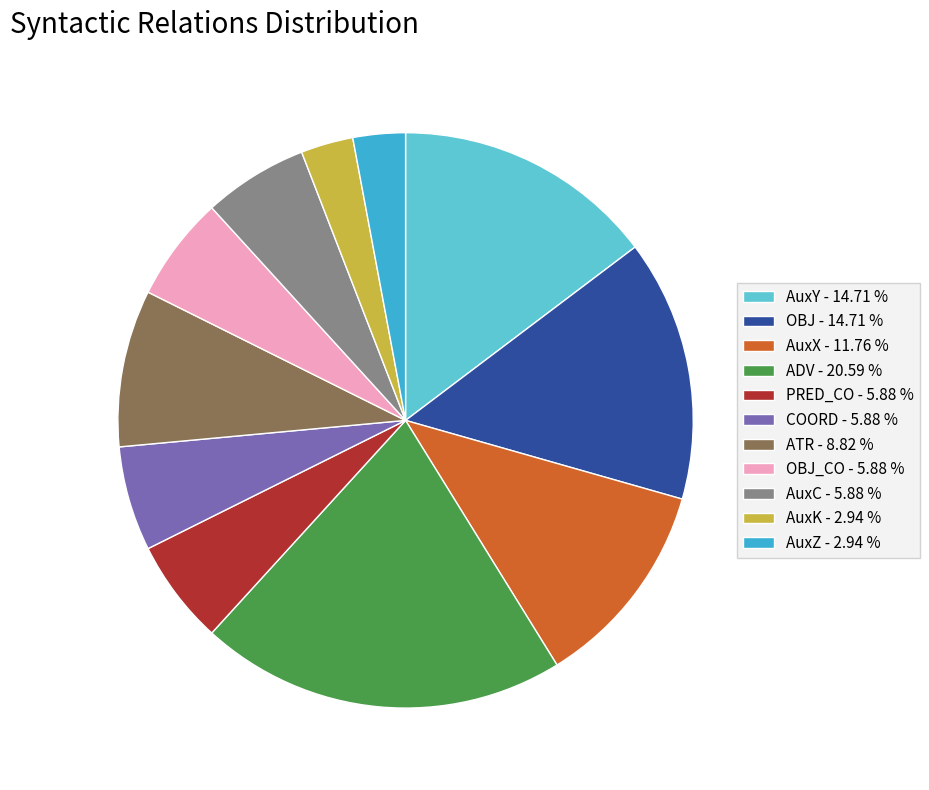

What is the ratio of the value at ADV - 20.59 % to the value at PRED_CO - 5.88 %?

3.5